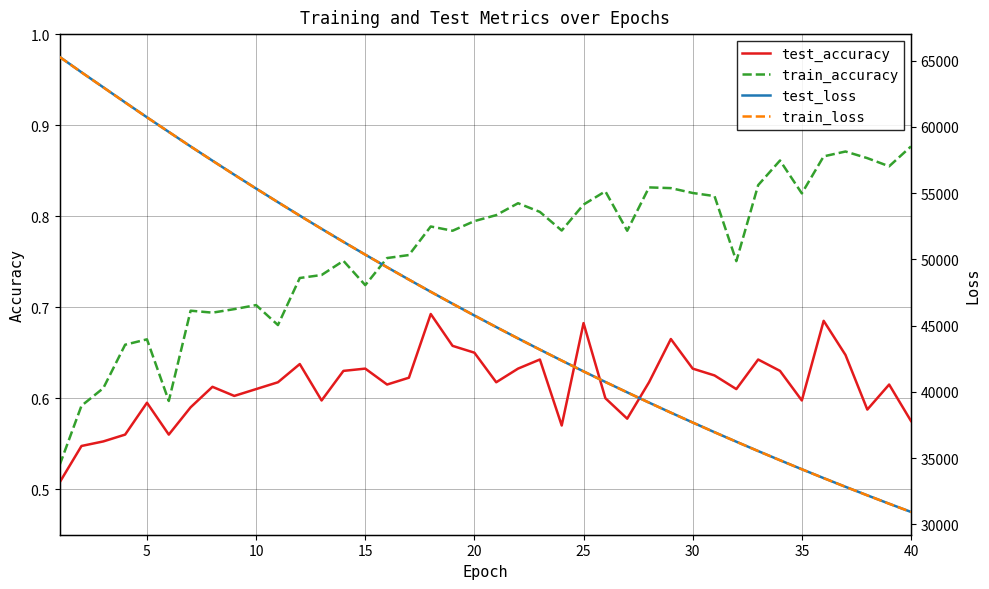

True or false: test_accuracy and train_accuracy cross at least once.

False